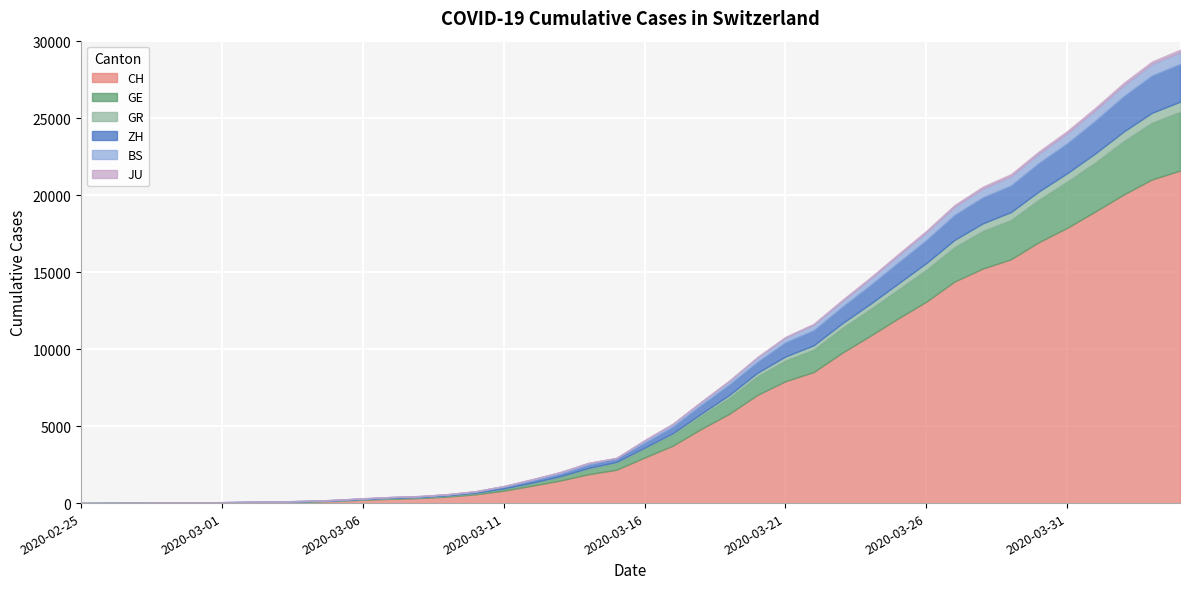

What is the maximum value shown in the chart?

21587